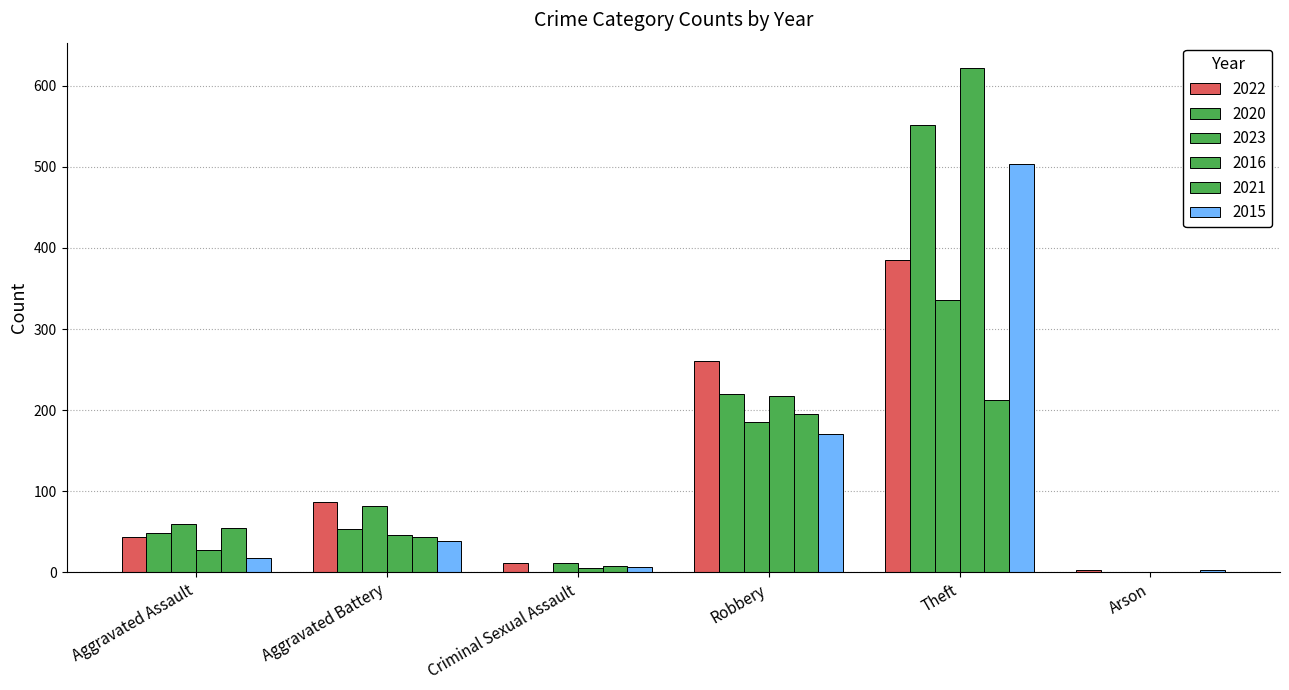

Reading right to left, extract all data points from this chart.

2022: Arson=3	Theft=385	Robbery=261	Criminal Sexual Assault=11	Aggravated Battery=87	Aggravated Assault=44
2020: Arson=1	Theft=551	Robbery=220	Criminal Sexual Assault=1	Aggravated Battery=54	Aggravated Assault=49
2023: Arson=0	Theft=336	Robbery=185	Criminal Sexual Assault=11	Aggravated Battery=82	Aggravated Assault=60
2016: Arson=0	Theft=622	Robbery=218	Criminal Sexual Assault=5	Aggravated Battery=46	Aggravated Assault=27
2021: Arson=1	Theft=213	Robbery=195	Criminal Sexual Assault=8	Aggravated Battery=43	Aggravated Assault=55
2015: Arson=3	Theft=504	Robbery=170	Criminal Sexual Assault=7	Aggravated Battery=39	Aggravated Assault=18